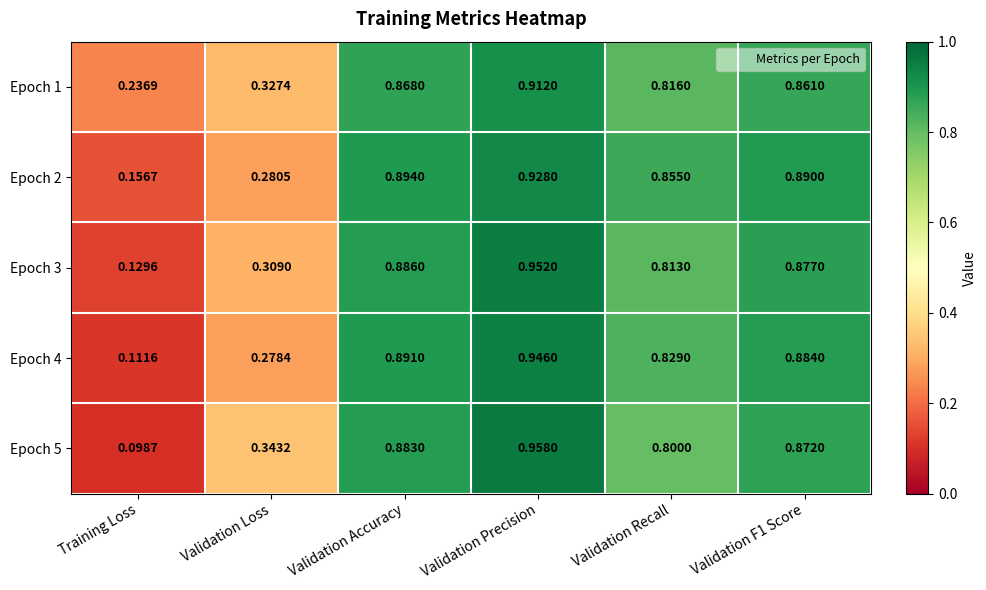

Which category has the highest value in the Epoch 5 series?

Validation Precision